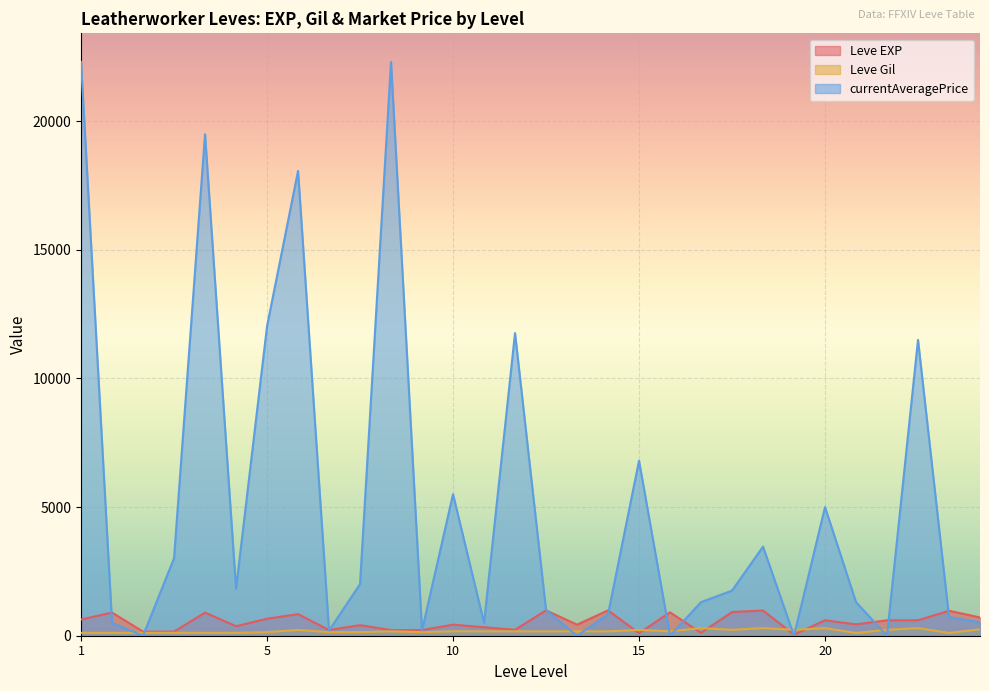

How many categories are shown in the chart?

30